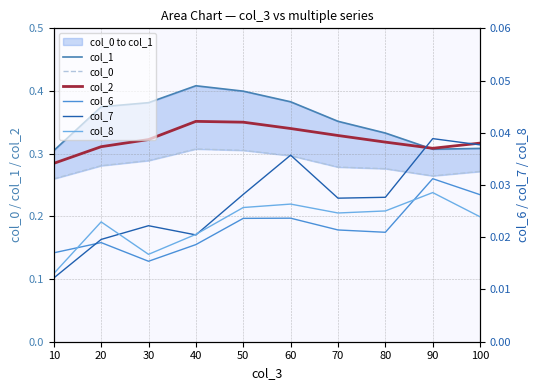

True or false: col_2 and col_0 cross at least once.

False